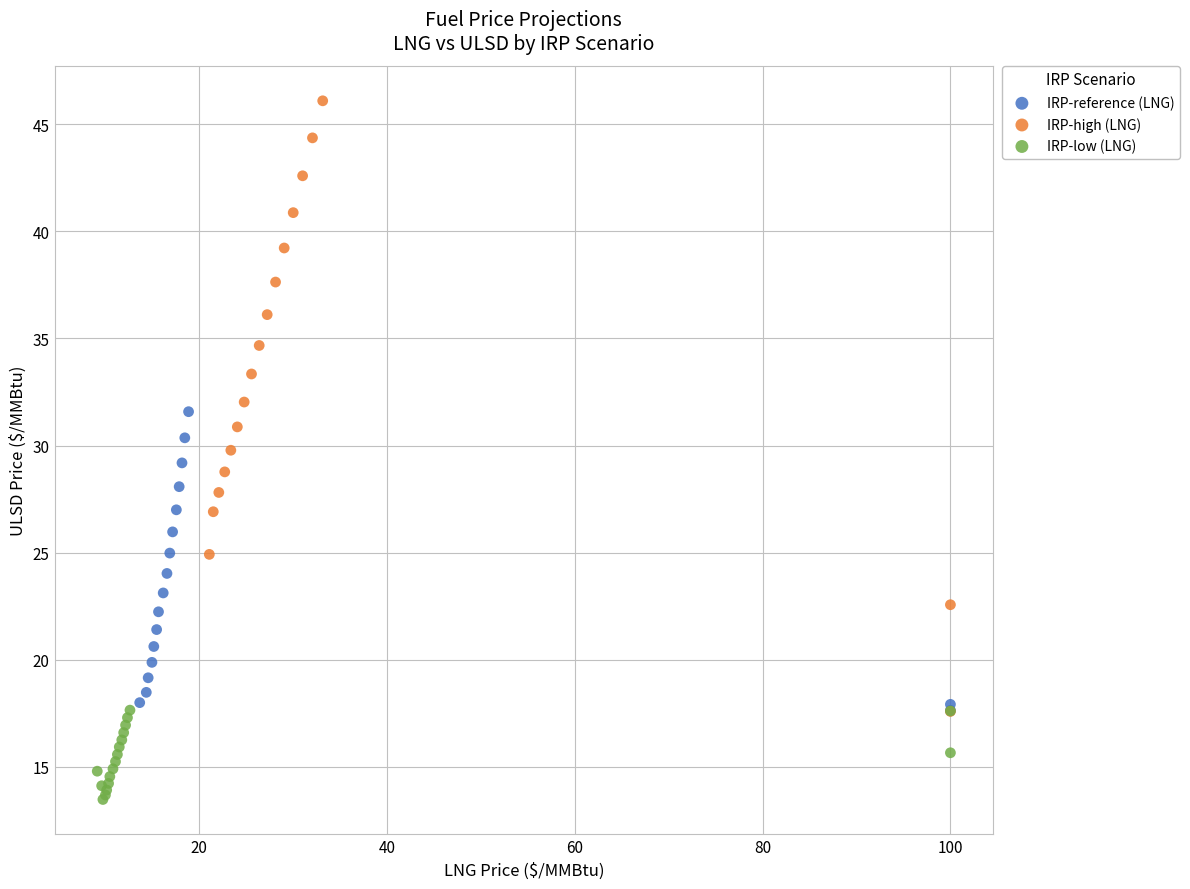

Which series has the widest spread of Y values?

IRP-high (LNG)